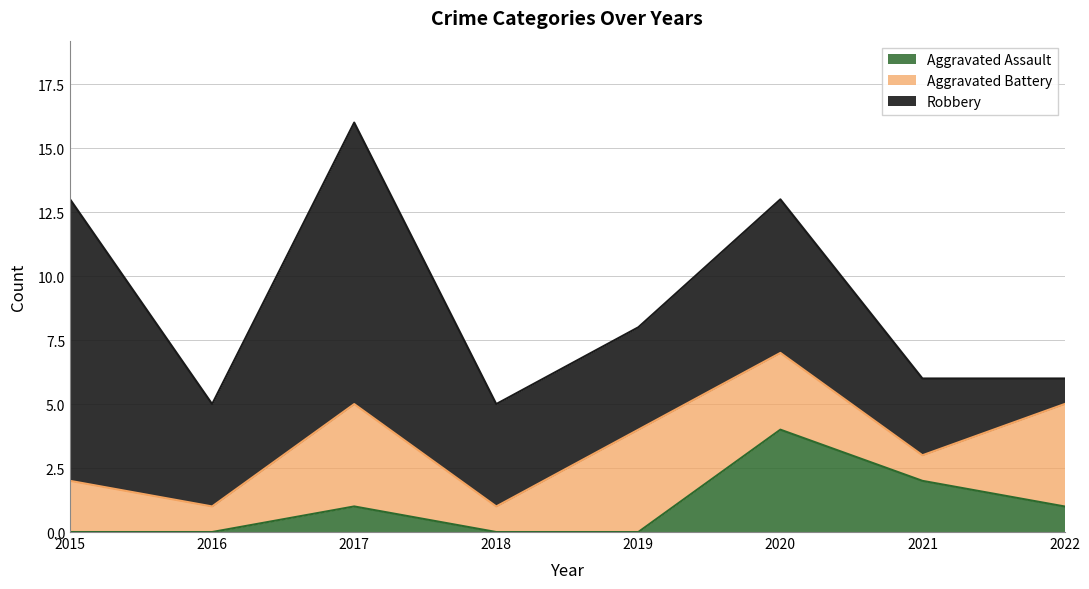

At 2015, list the series in order from smallest to largest.

Aggravated Assault, Aggravated Battery, Robbery